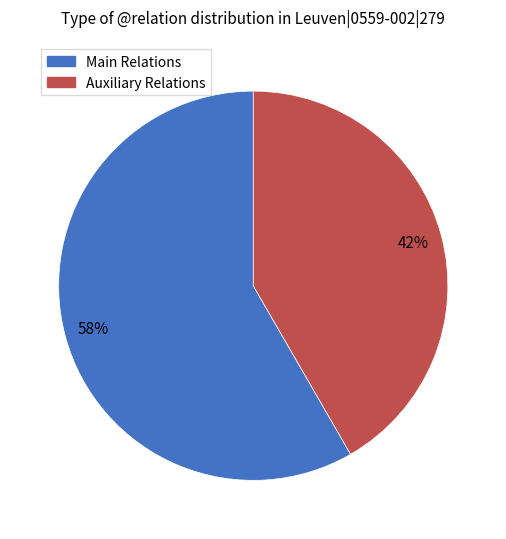

To the nearest percent, what is the average slice percentage?

50%